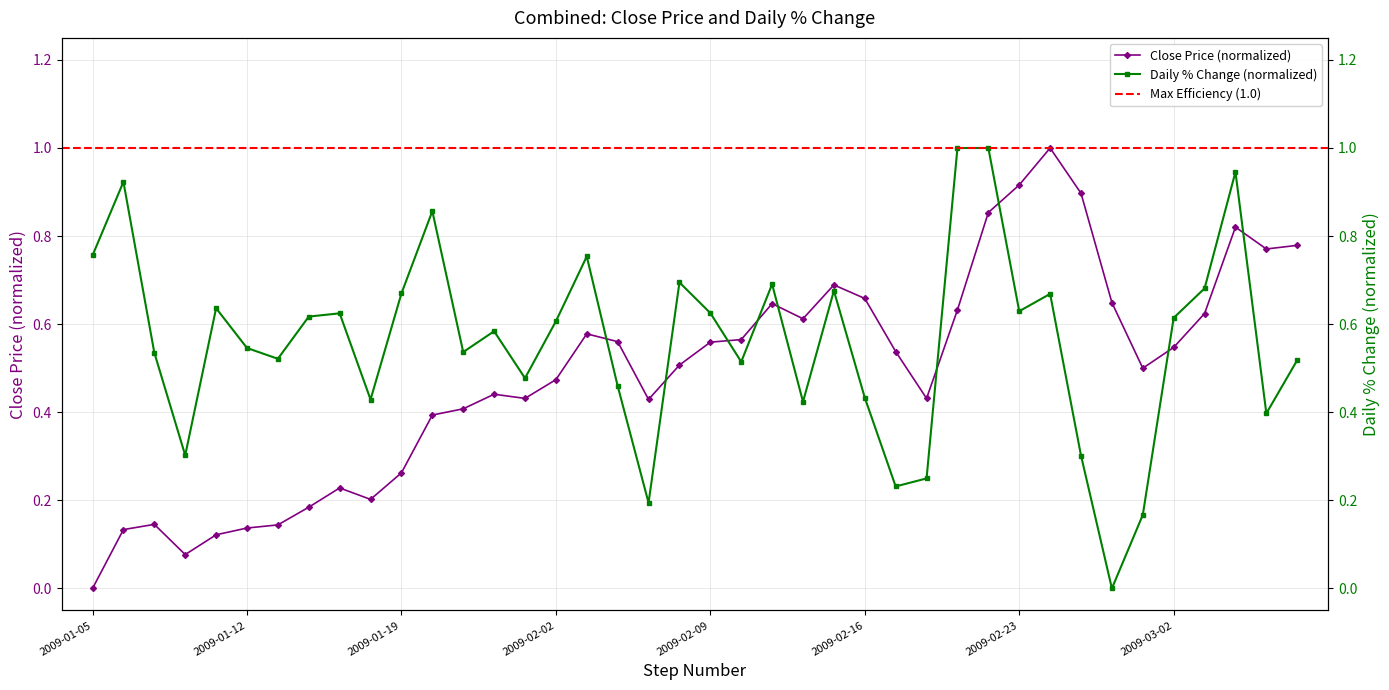

Which series ends up on top after the final intersection of pctChg and close?

close